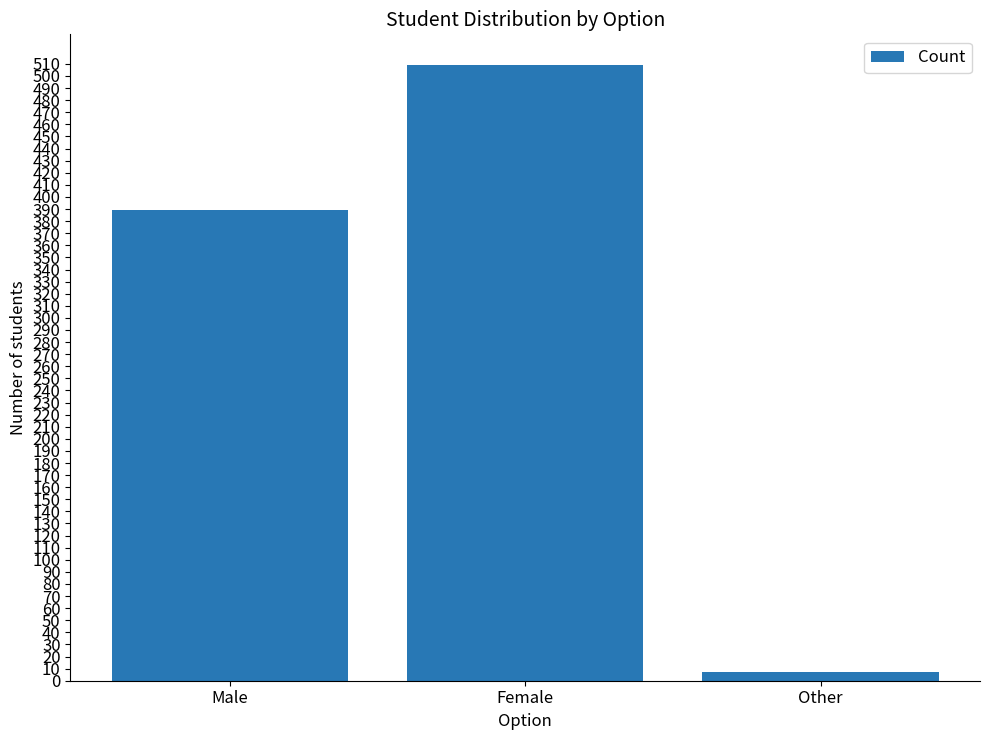

Between Other and Female, which is larger?

Female